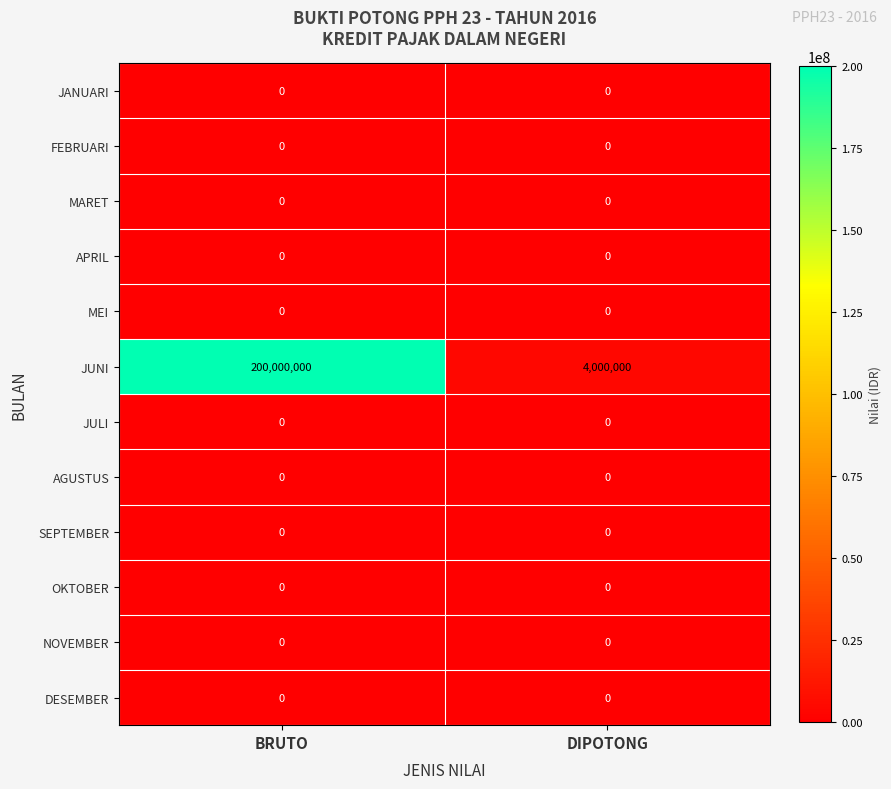

What is the greatest value displayed?

200000000